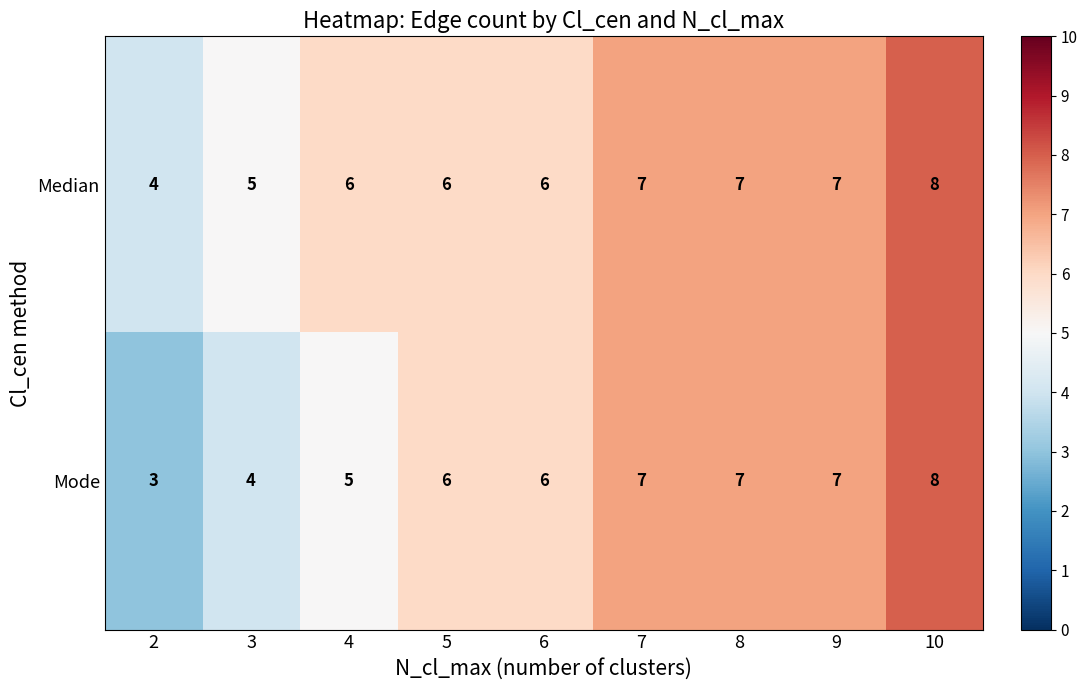

Which series has the largest range (max minus min)?

Mode